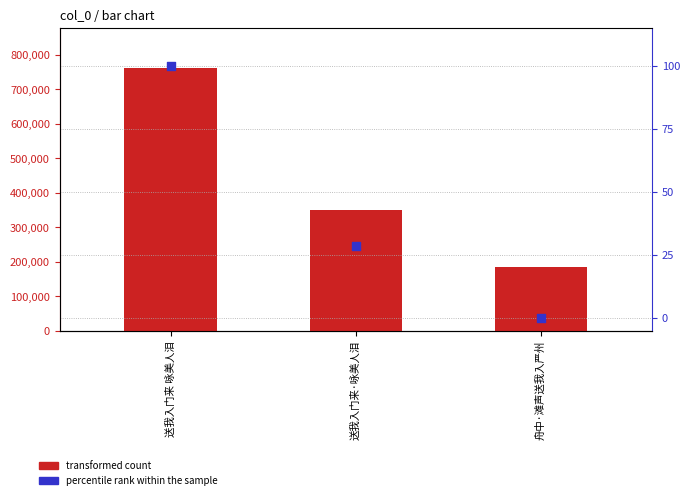

At how many categories does at least one series exceed 671584?

1